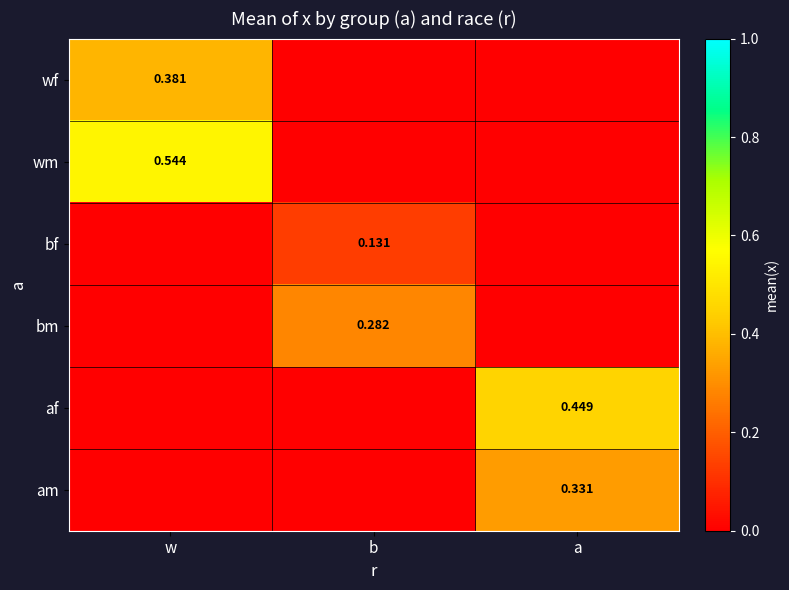

What is the difference between the bm values at w and b?

0.3